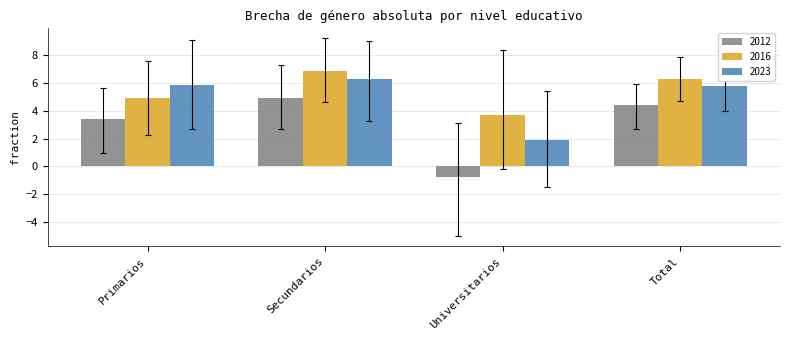

Rank the series at Universitarios from lowest to highest value.

2012, 2023, 2016